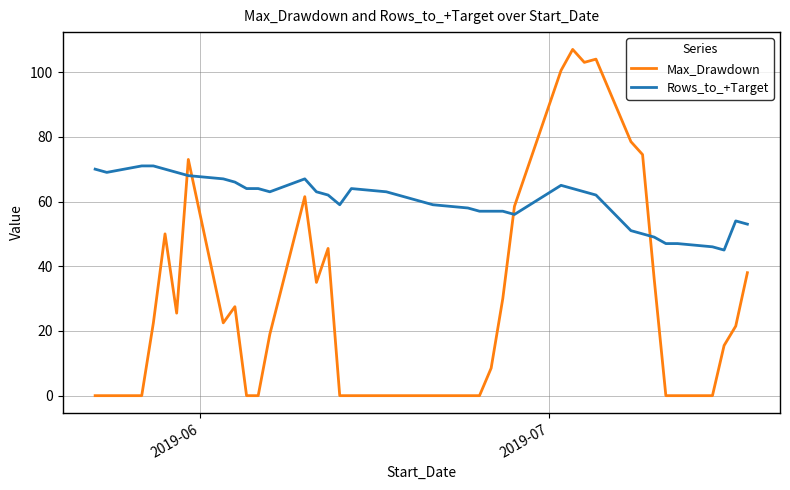

What is the average value of the Max_Drawdown series?

28.9